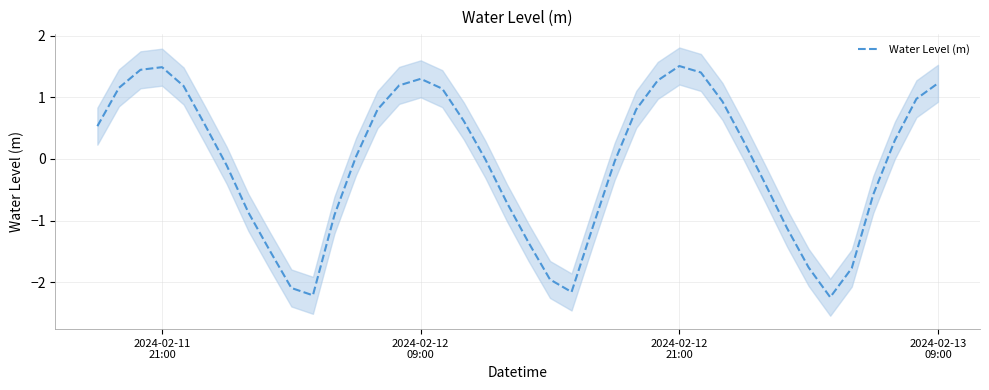

What is the smallest value displayed?

-2.2